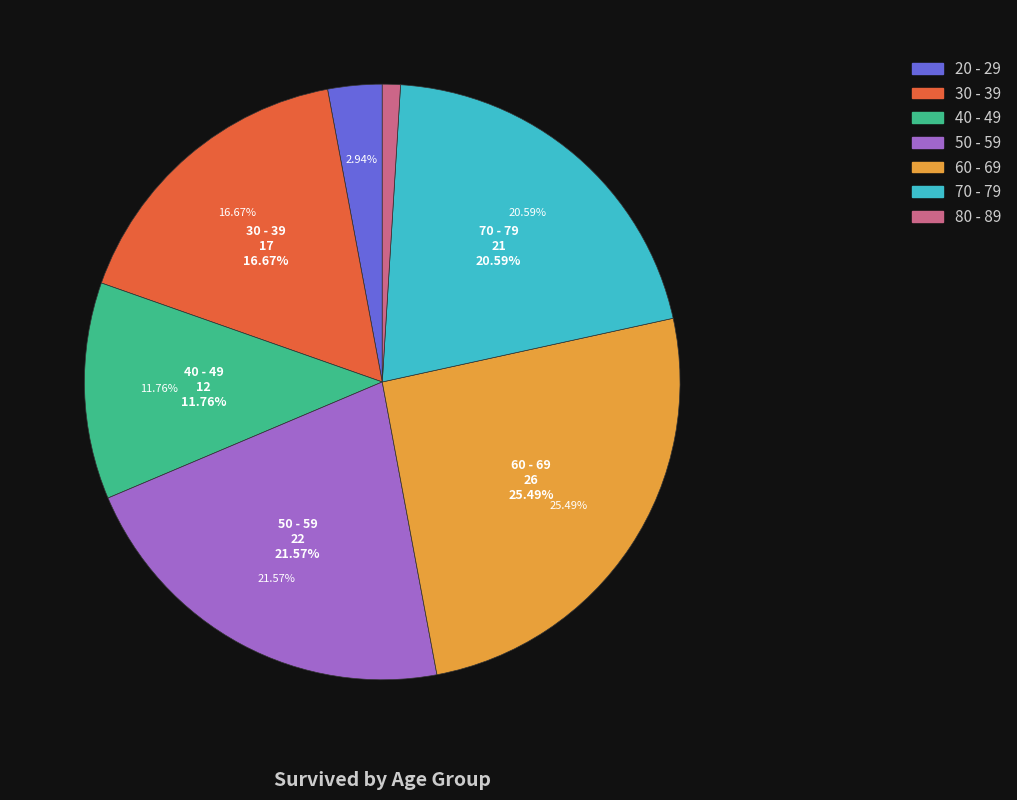

To the nearest percent, what is the average slice percentage?

14%